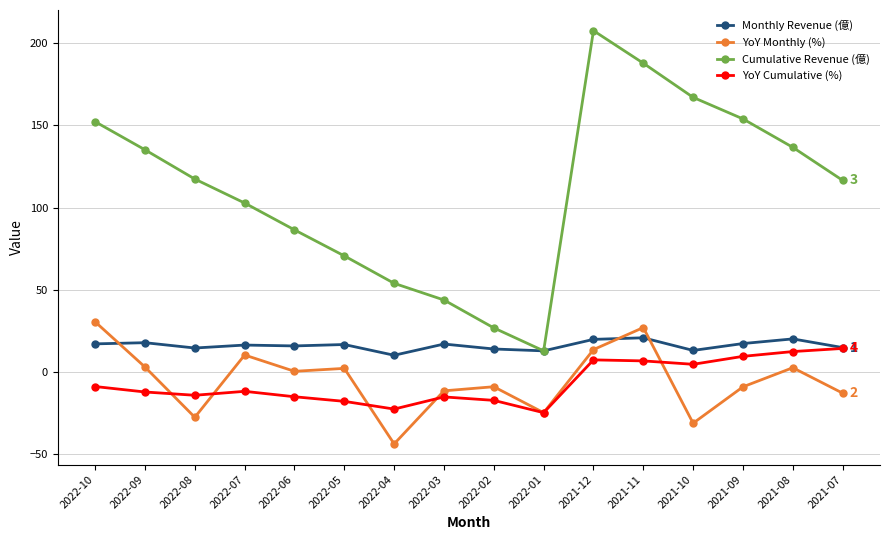

In Monthly Revenue (億), how many points are lower than both neighbors (excluding endpoints)?

5